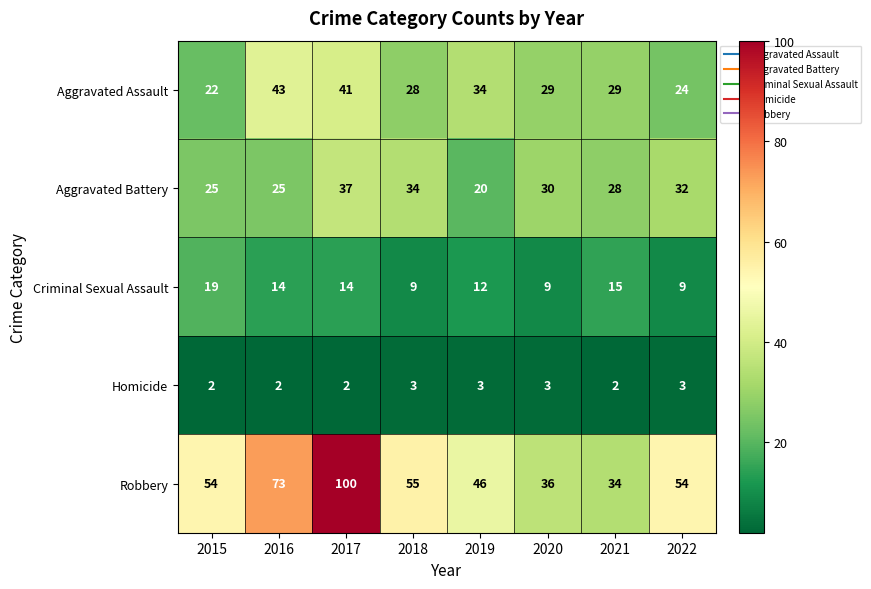

Which series has the widest spread of values?

Robbery